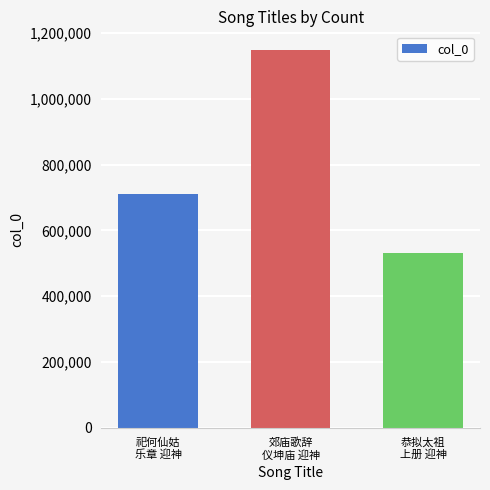

Which has a higher value, 郊庙歌辞
仪坤庙 迎神 or 恭拟太祖
上册 迎神?

郊庙歌辞
仪坤庙 迎神